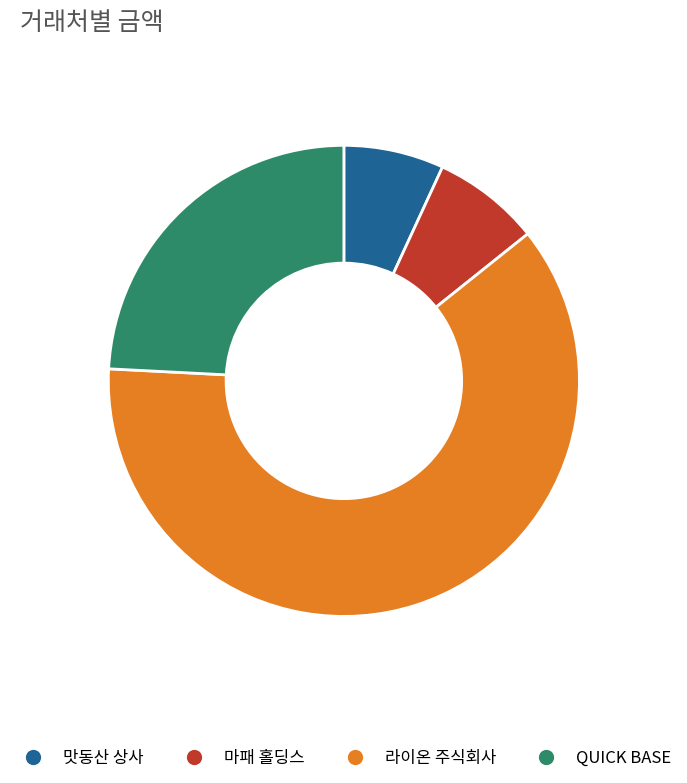

Is the sum of QUICK BASE and 맛동산 상사 greater than half?

No